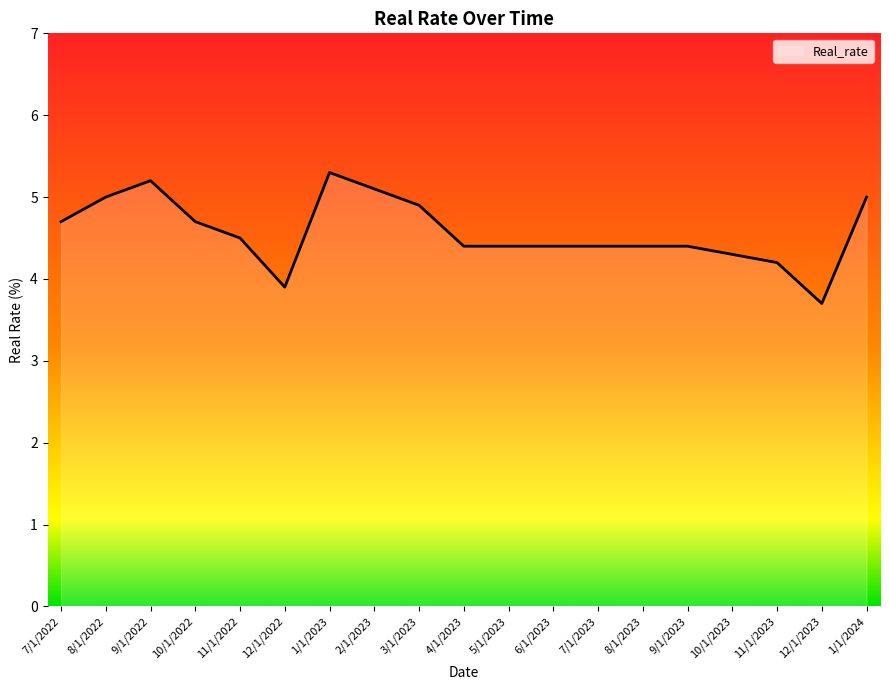

What is the minimum value shown in the chart?

3.7